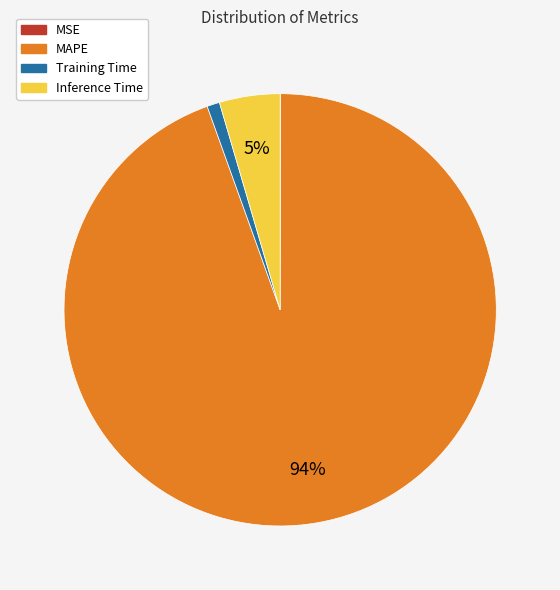

True or false: MAPE accounts for 99% of the total.

False